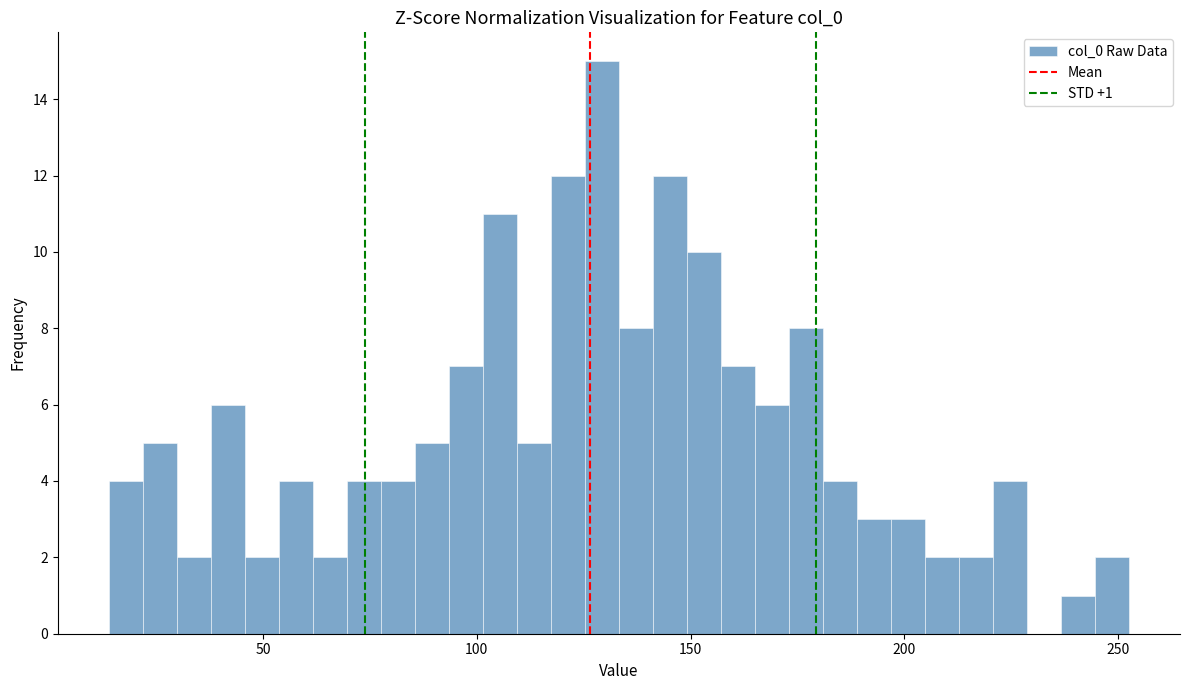

Around what value on the x-axis is the tallest bar? Give the approximate position of its centre, as read against the axis.

130